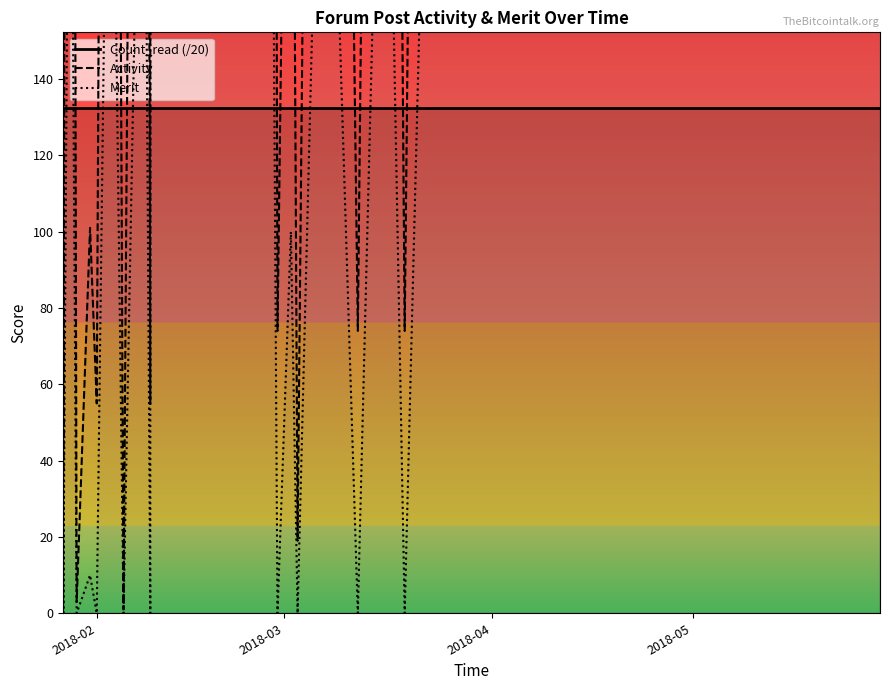

Between which two adjacent categories do Merit and Count_read (/20) first intersect?

2018-02 and 2018-03